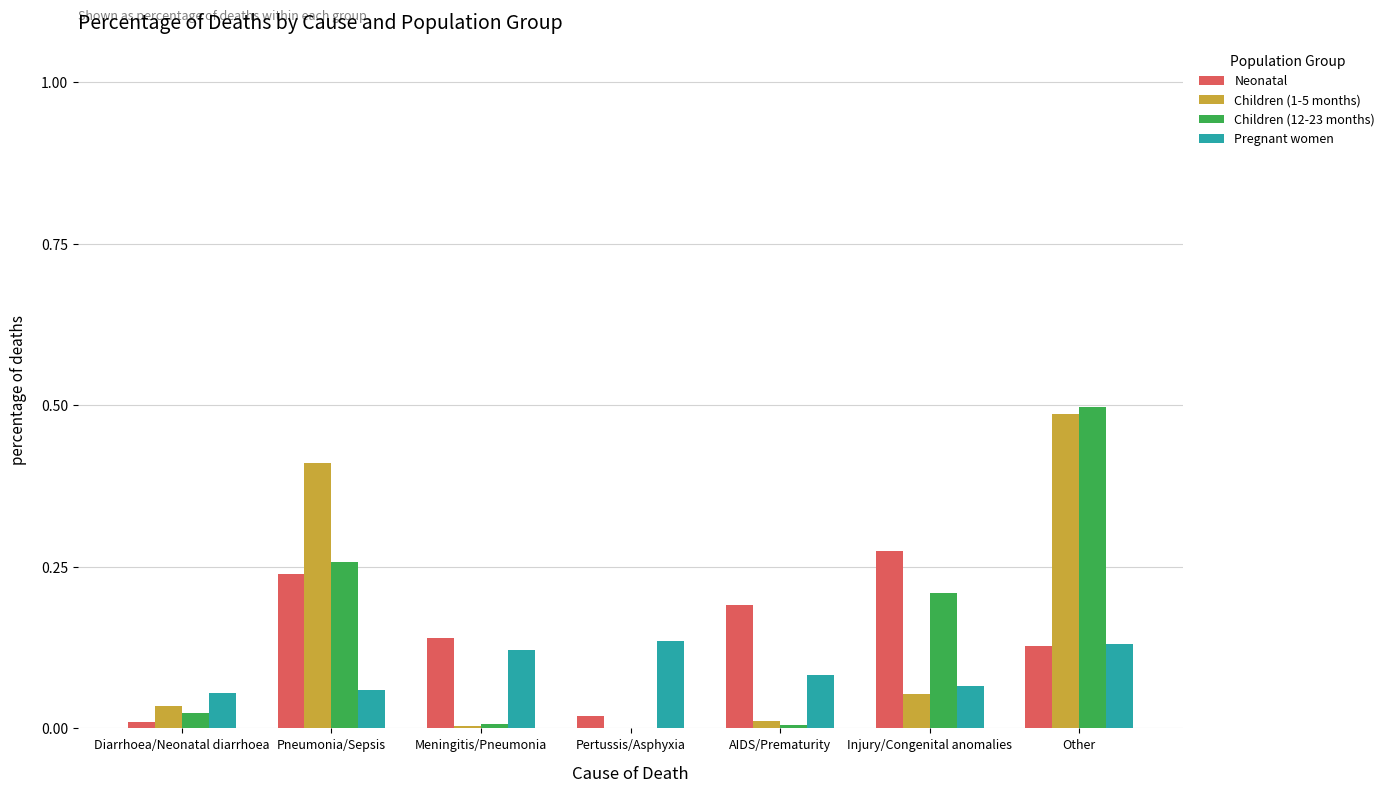

Which label corresponds to the largest value in the chart?

Other